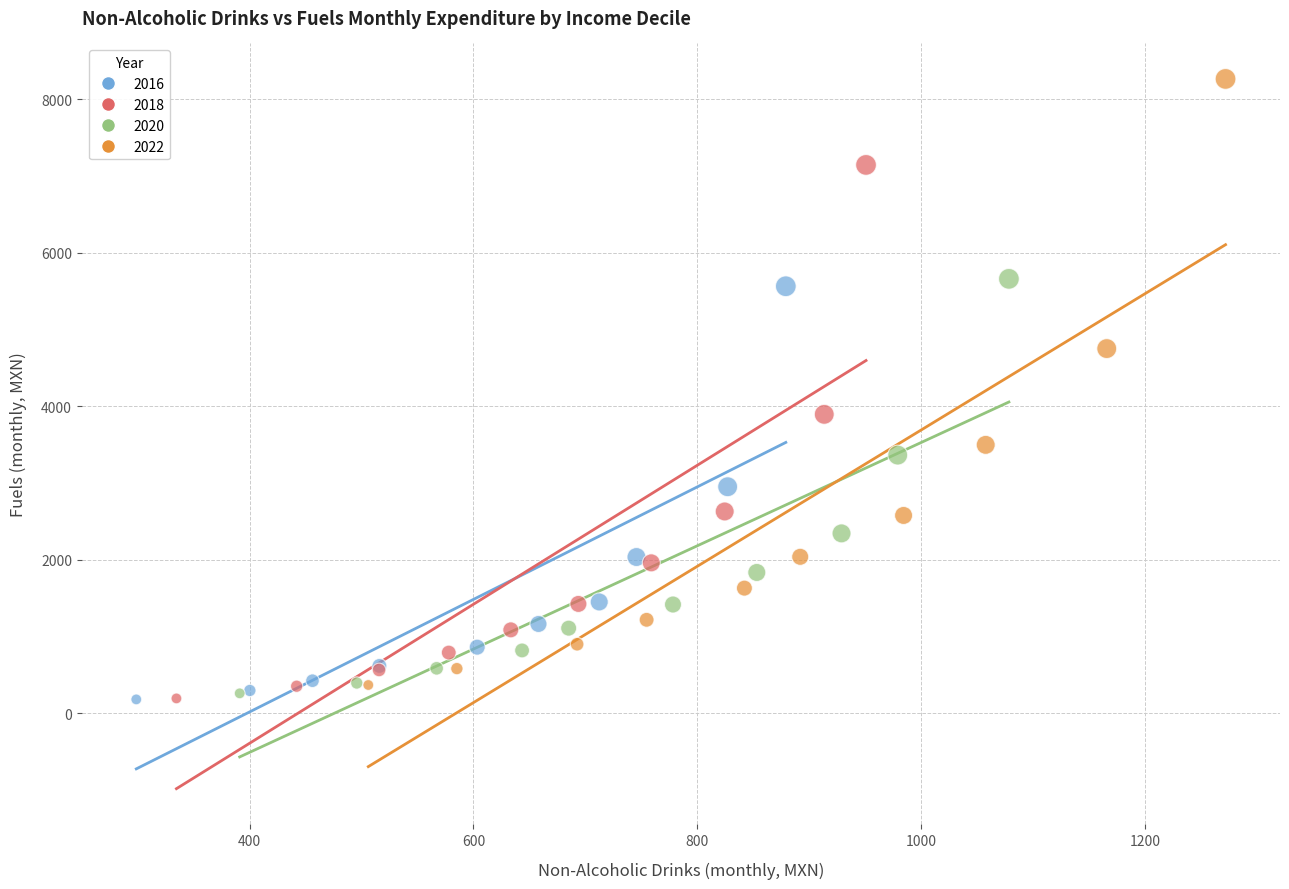

Which series has the widest spread of Y values?

2022